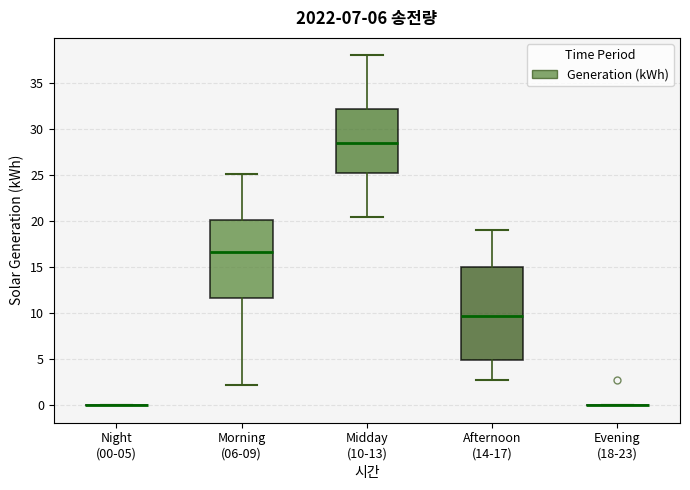

Reading left to right, read every box against the y-axis: the position of its median line, the range the box covers, and the ends of its whiskers. The values are not printed on the chart, so give them approximately, as read against the axis.

Night (00-05): box collapsed to a line at 0.0, whiskers 0.0 to 0.0
Morning (06-09): median 16.5, box 11.5 to 20.0, whiskers 2.0 to 25.0
Midday (10-13): median 28.5, box 25.0 to 32.0, whiskers 20.5 to 38.0
Afternoon (14-17): median 9.5, box 5.0 to 15.0, whiskers 3.0 to 19.0
Evening (18-23): box collapsed to a line at 0.0, whiskers 0.0 to 0.0